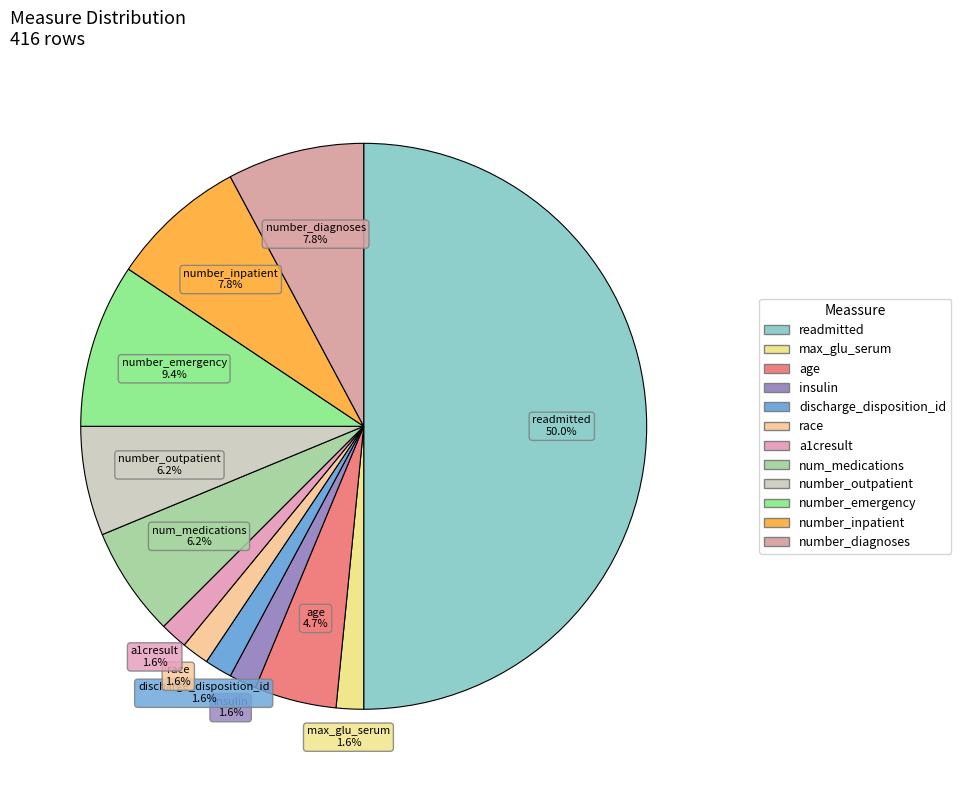

How many segments does this pie chart have?

12